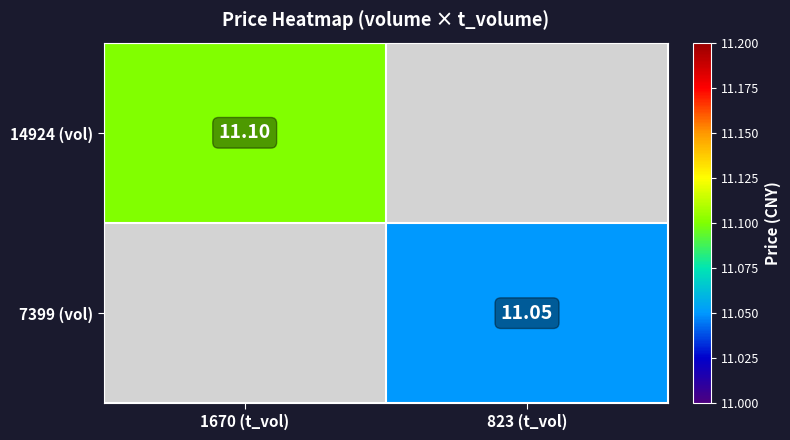

Is the value of 7399 (vol) at 823 (t_vol) greater than the value of 14924 (vol) at 1670 (t_vol)?

No